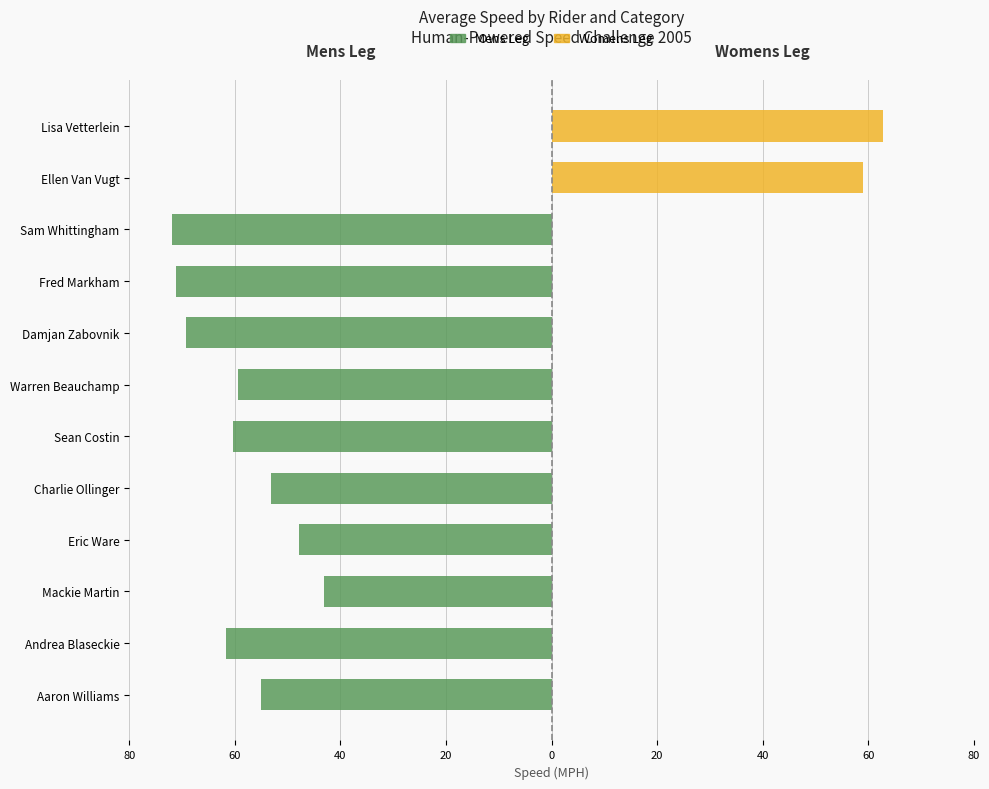

Reading left to right, what are all the values shown in this chart?

Mens Leg: -55.0	-61.7	-43.1	-48.0	-53.2	-60.3	-59.5	-69.2	-71.2	-72.0	0.0	0.0
Womens Leg: 0.0	0.0	0.0	0.0	0.0	0.0	0.0	0.0	0.0	0.0	59.0	62.8